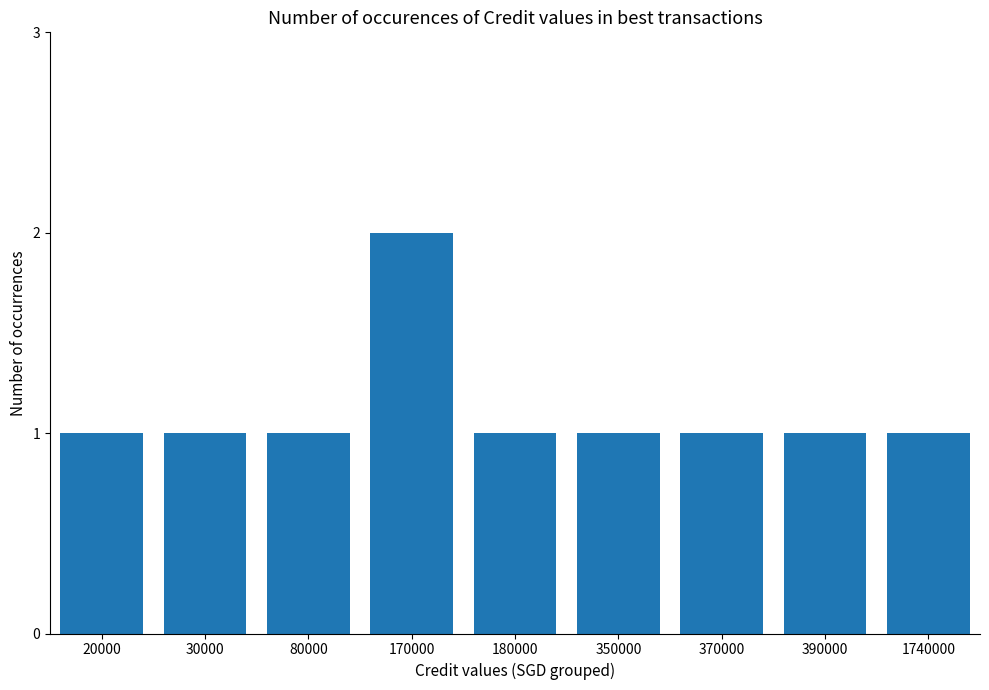

What is the maximum value shown in the chart?

2